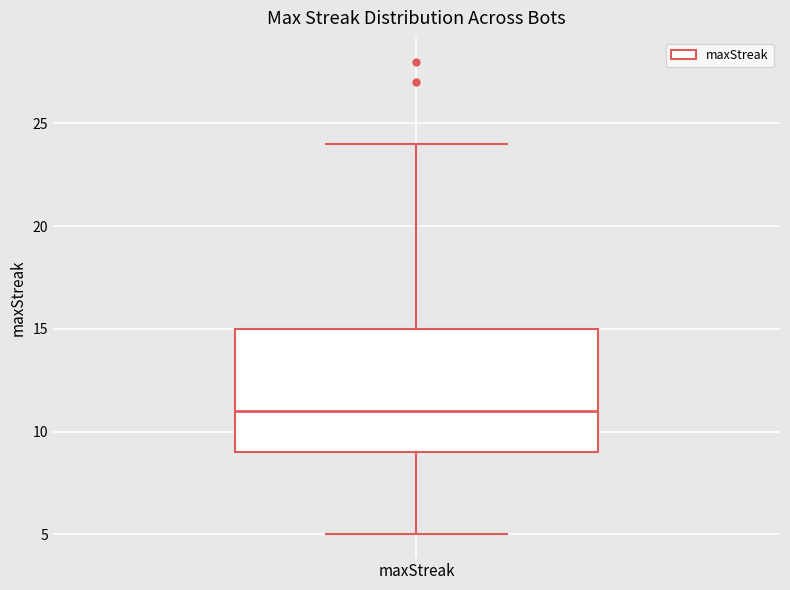

Read this box plot against the y-axis: the position of the median line, the range covered by the box, and the ends of both whiskers. The values are not printed on the chart, so give them approximately, as read against the axis.

median 11, box 9 to 15, whiskers 5 to 24